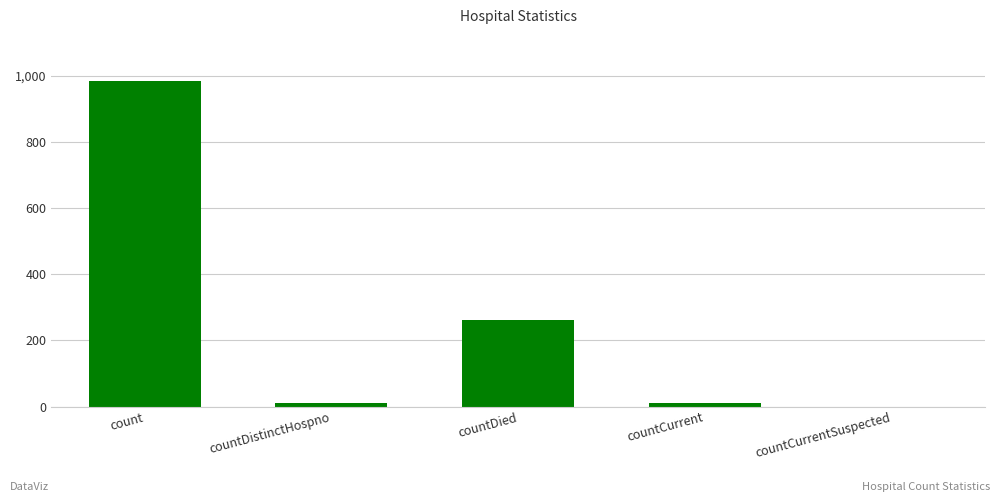

At which label is the value closest to 492?

countDied